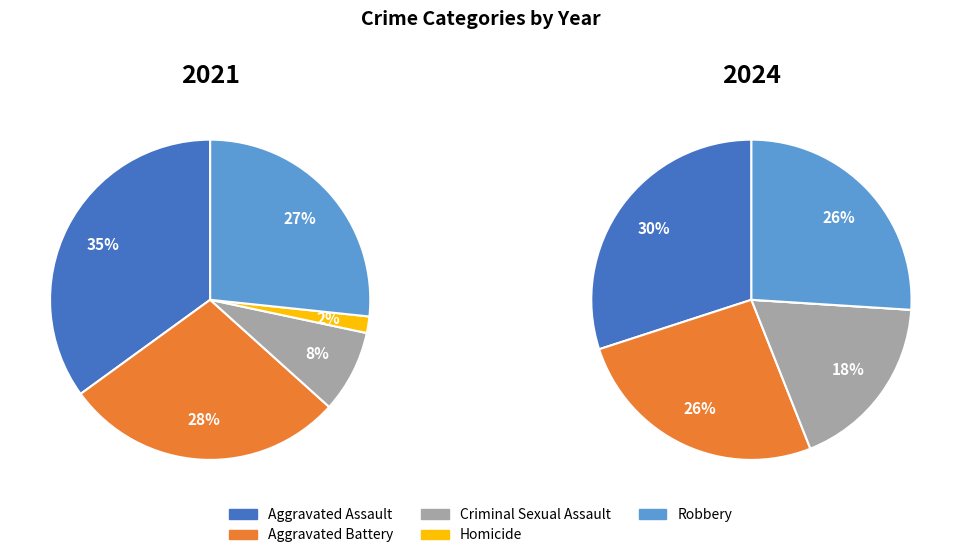

The Robbery slice represents 15% of the pie. True or false?

False